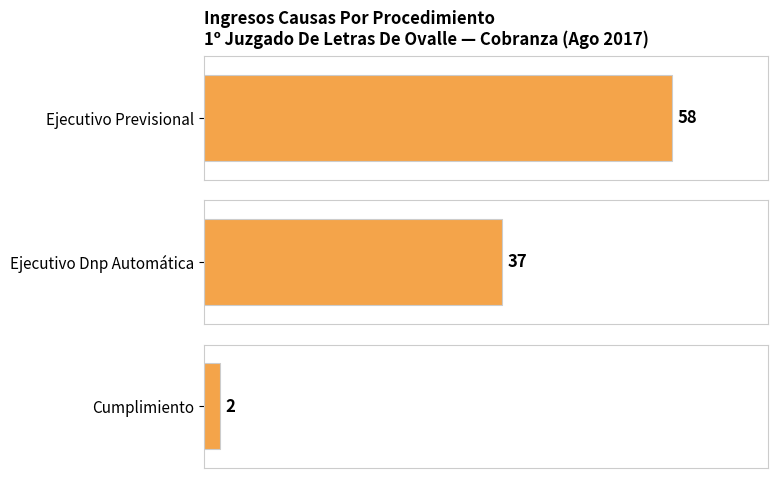

Does the chart contain stacked bars?

No